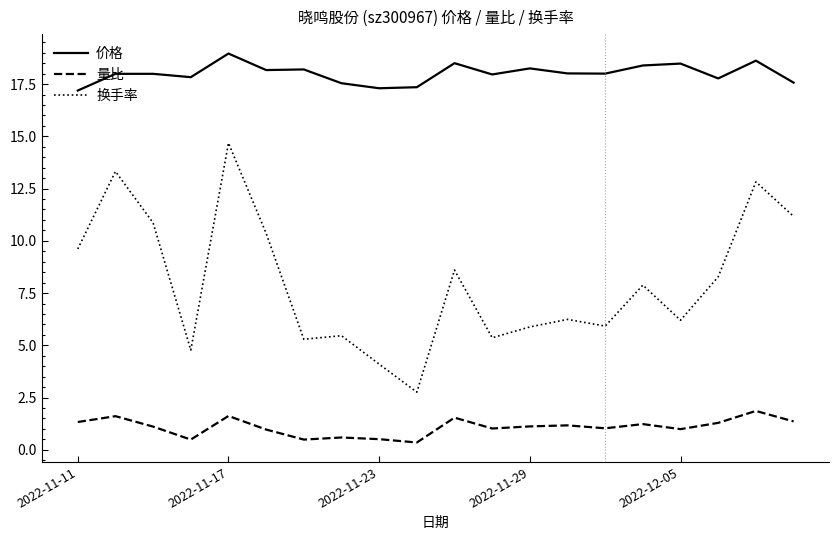

How many series are shown in this chart?

3